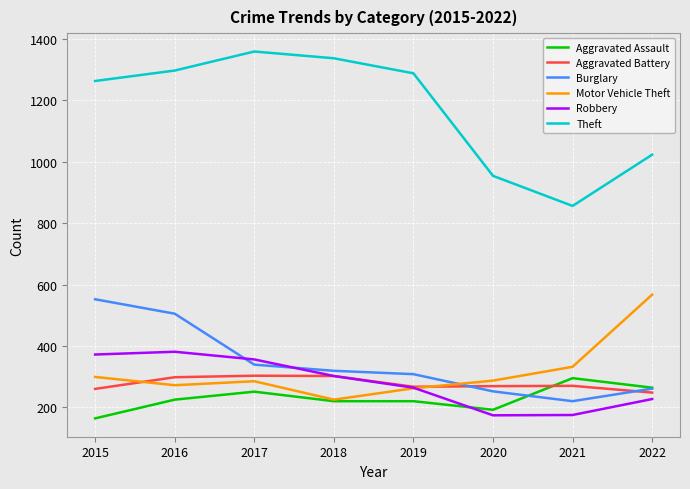

Which label corresponds to the largest value in the chart?

2017